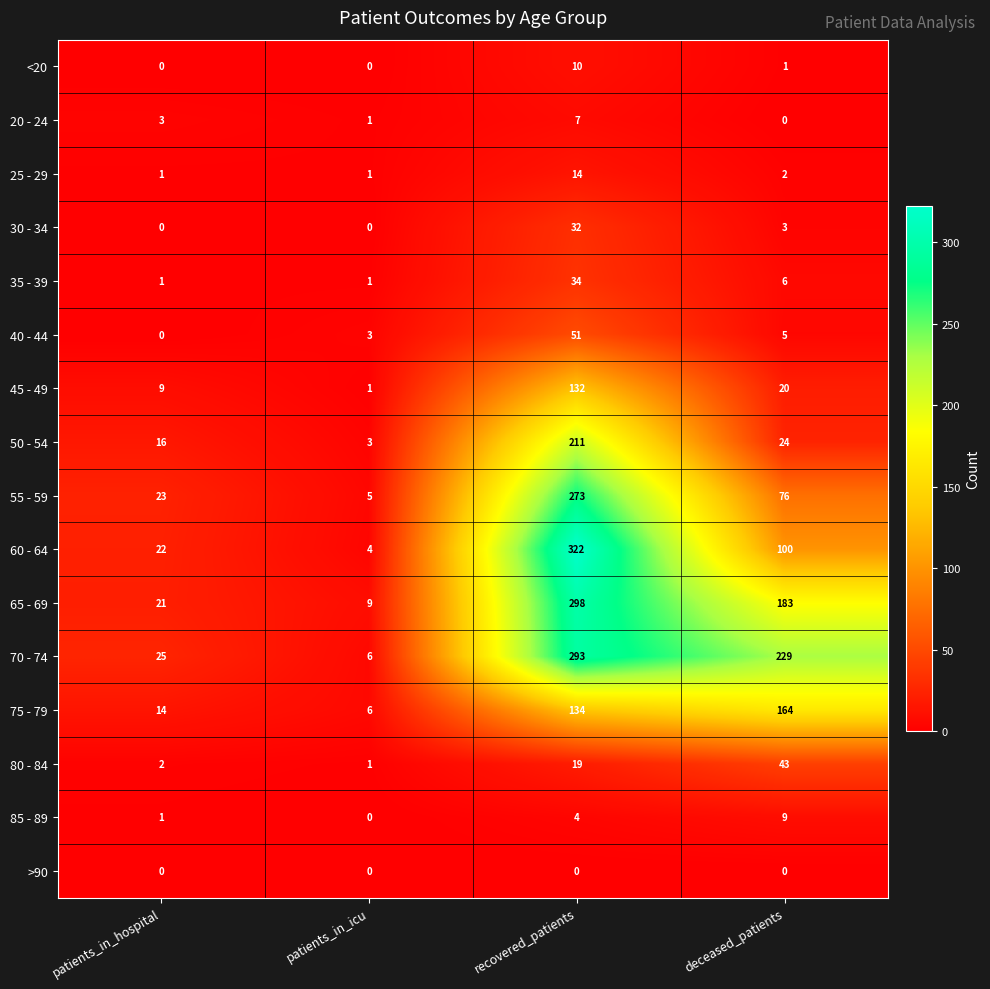

List the series in order of their peak value, highest first.

60 - 64, 65 - 69, 70 - 74, 55 - 59, 50 - 54, 75 - 79, 45 - 49, 40 - 44, 80 - 84, 35 - 39, 30 - 34, 25 - 29, <20, 85 - 89, 20 - 24, >90